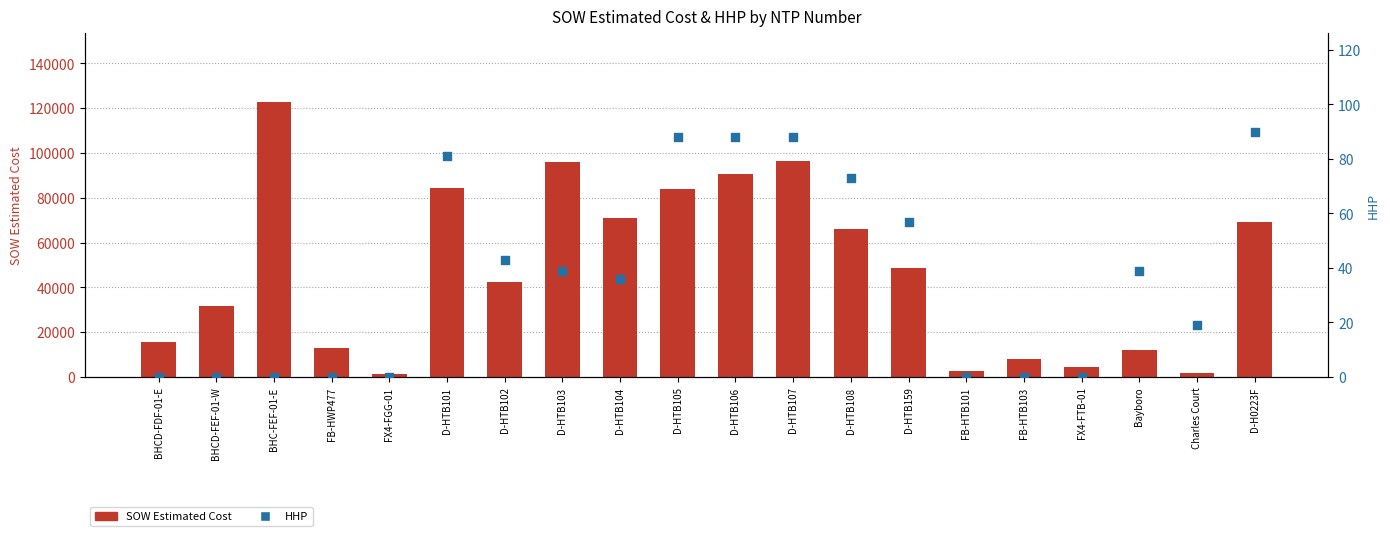

Which series has the largest total across all categories?

SOW Estimated Cost